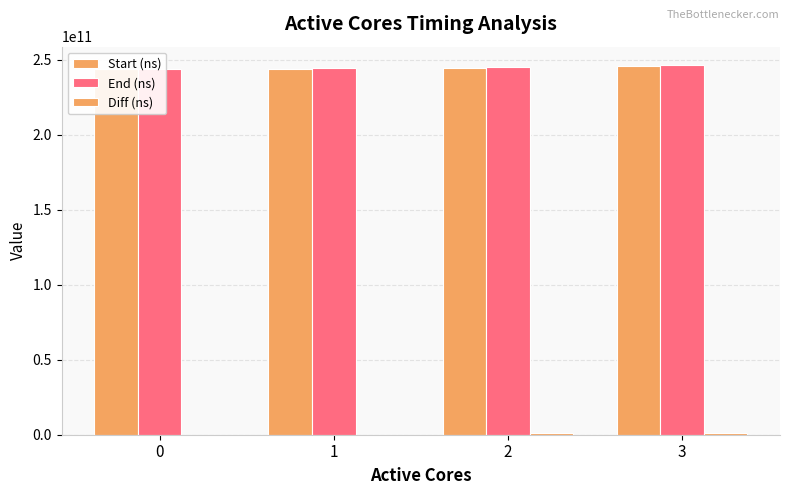

Reading right to left, transcribe all the data shown in this chart.

Start (ns): 3=245390859358	2=244326470818	1=244014126889	0=243751325781
End (ns): 3=246252558717	2=245189026992	1=244128886746	0=243819996682
Diff (ns): 3=861699359	2=862556174	1=114759857	0=68670901